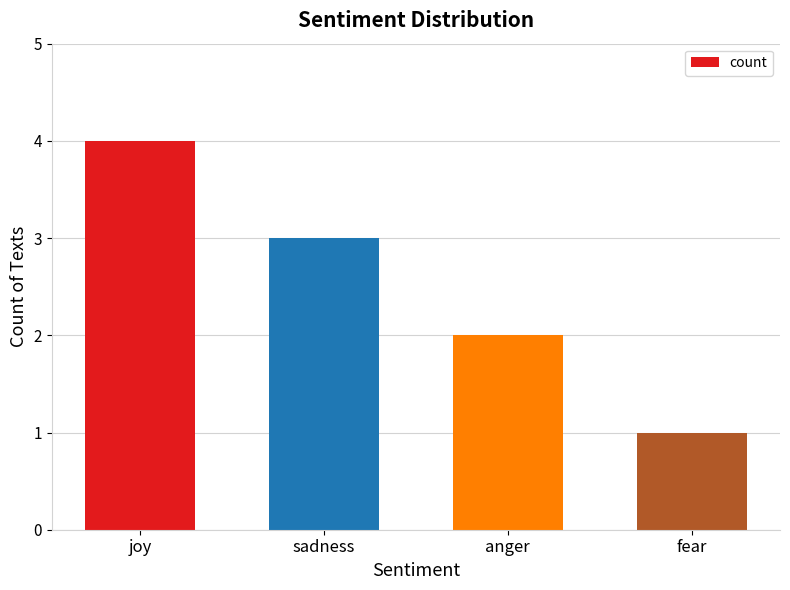

Which has a higher value, sadness or joy?

joy